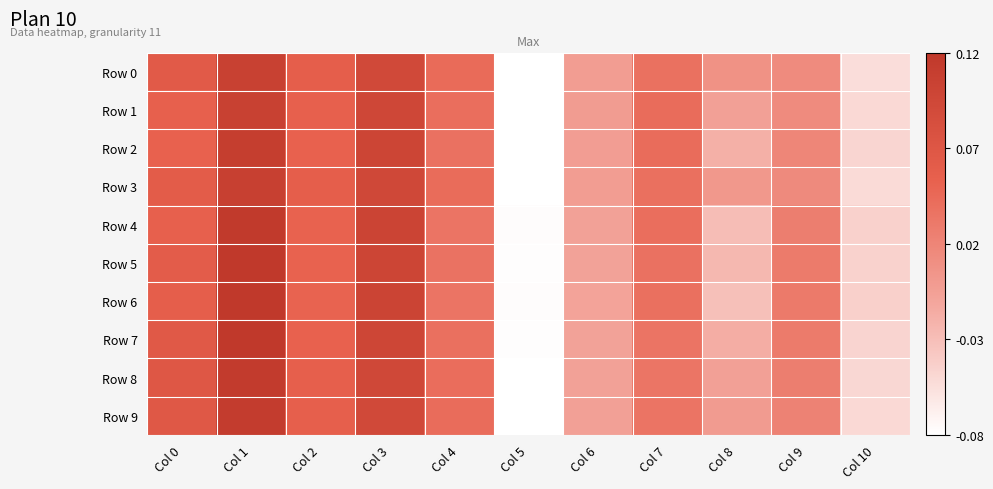

Which label corresponds to the largest value in the chart?

Col 1